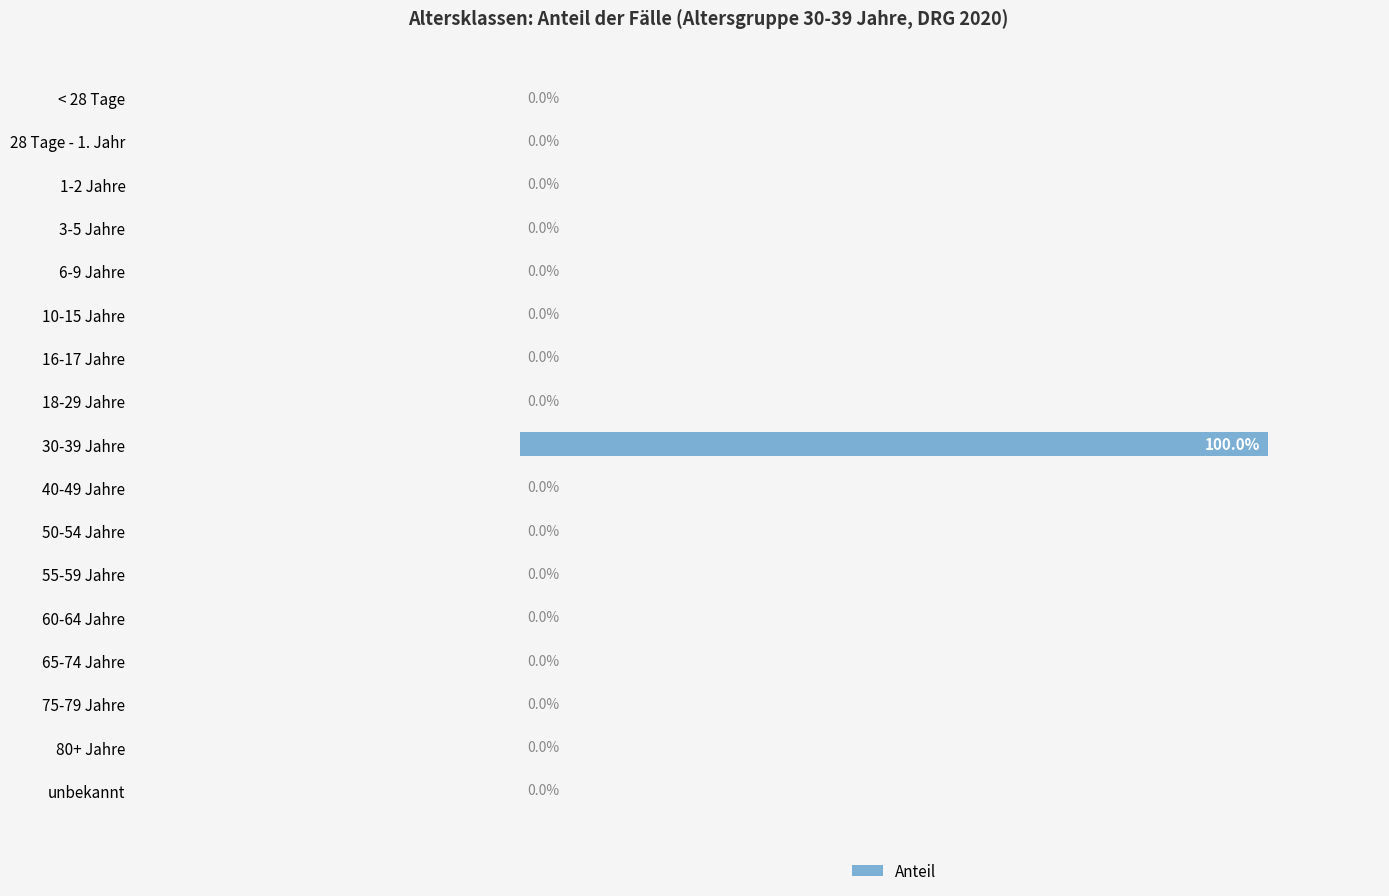

Are the bars horizontal?

Yes